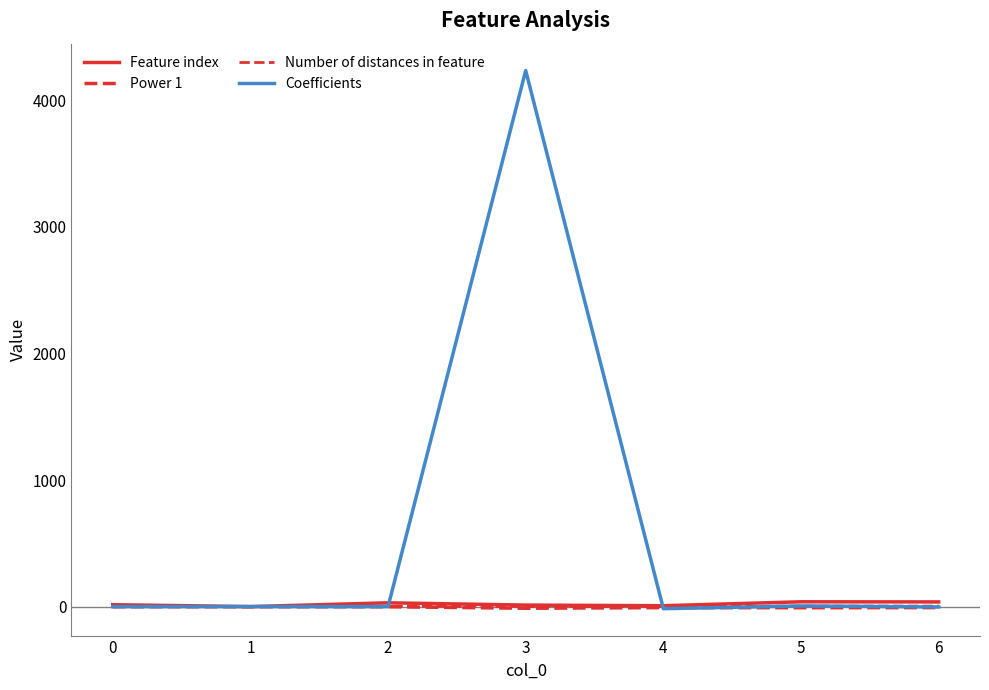

How many lines are shown in the chart?

4